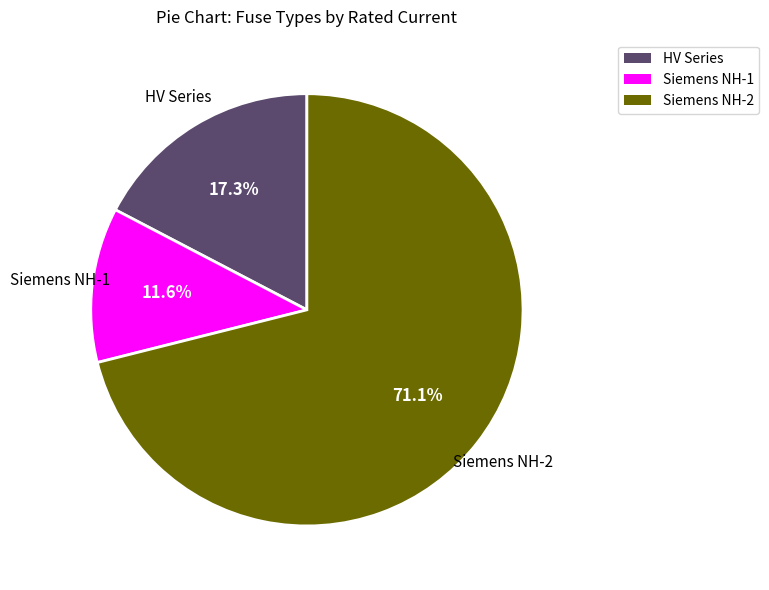

Is there any slice that represents more than half of the pie?

Yes